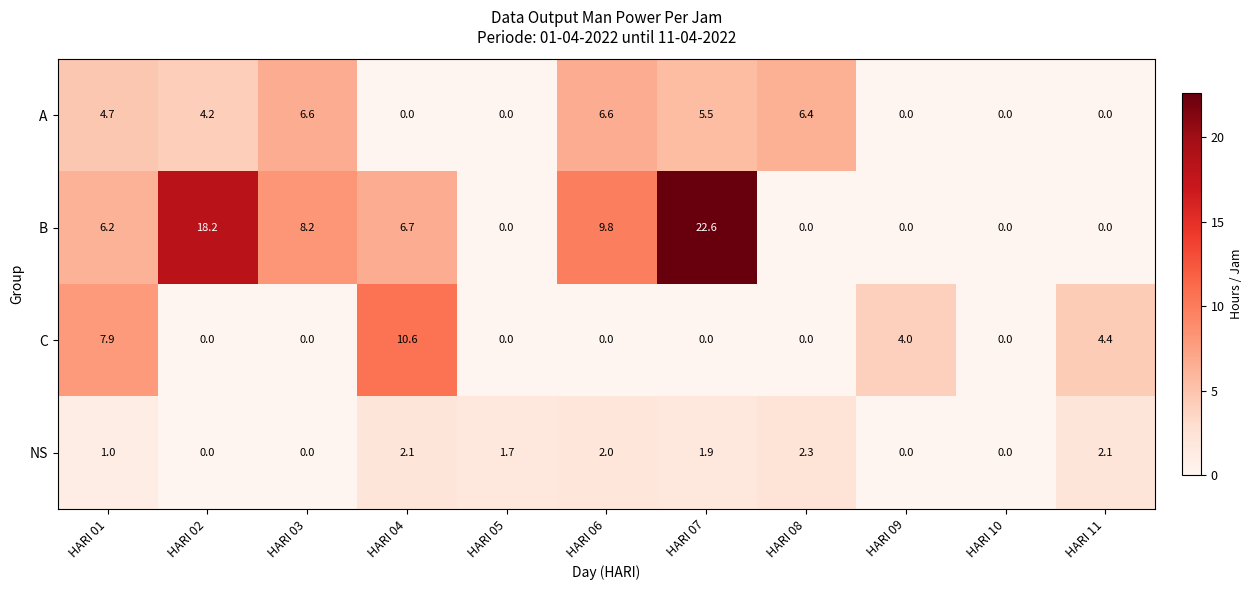

The C series shows 7.9 at HARI 01. True or false?

True